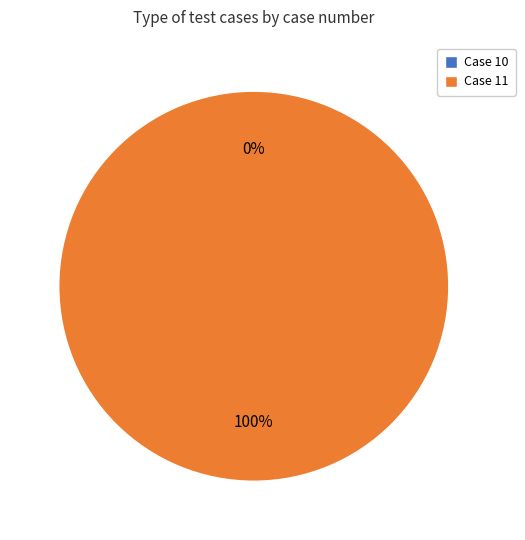

What is the change in value from 10 to 11?

+1